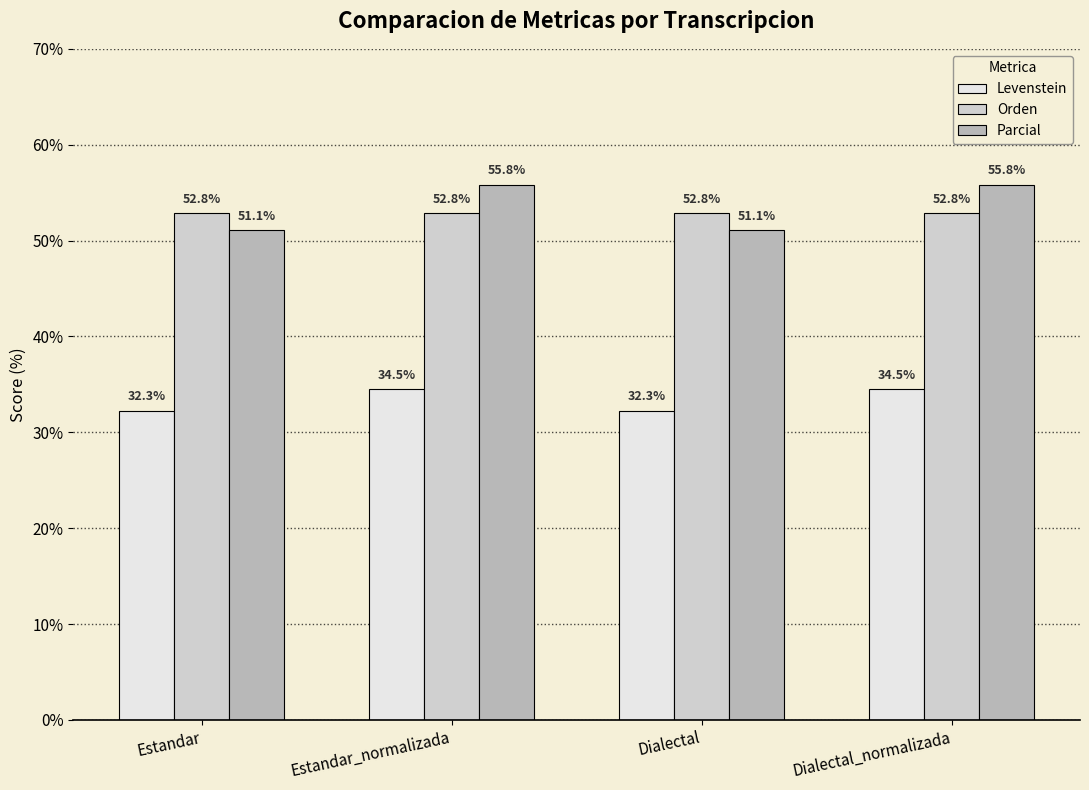

Rank the series at Estandar_normalizada from highest to lowest value.

Parcial, Orden, Levenstein